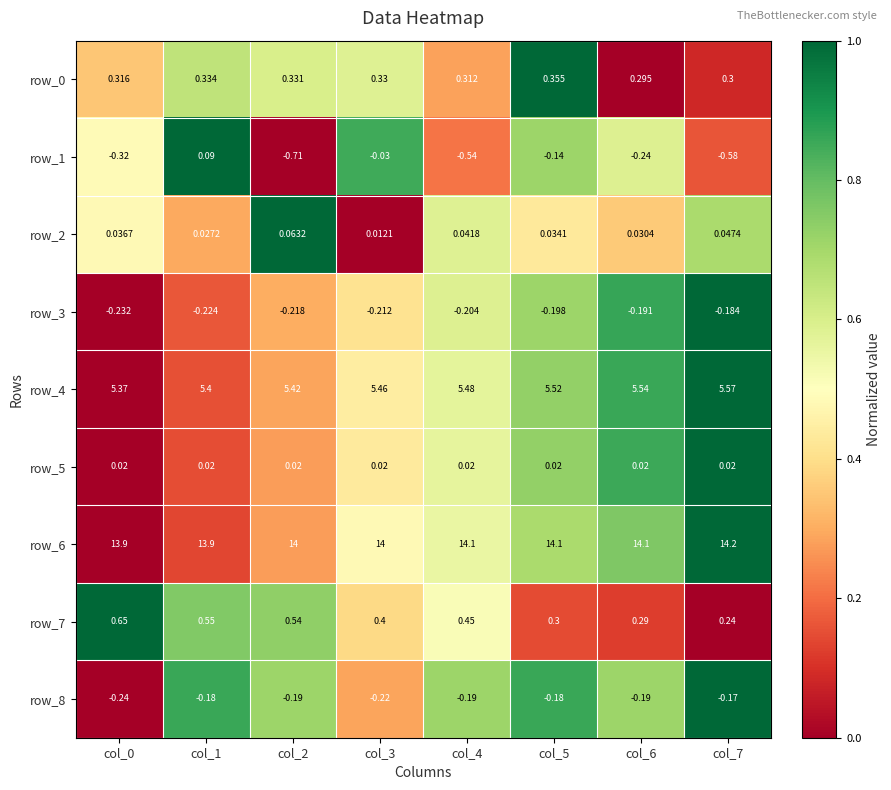

At which category is the sum across all series the highest?

col_1